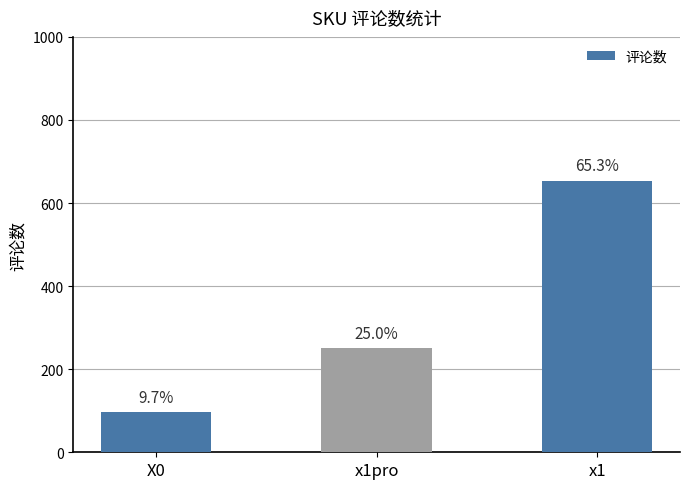

At which category does the chart reach its minimum across all series?

X0